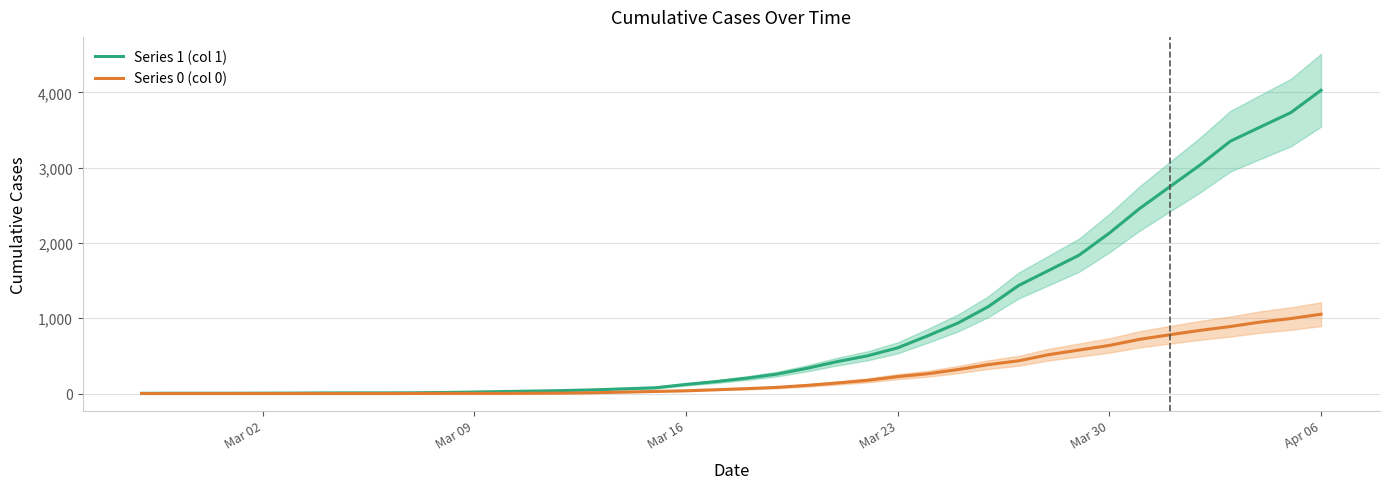

How many data points does each series have?

40